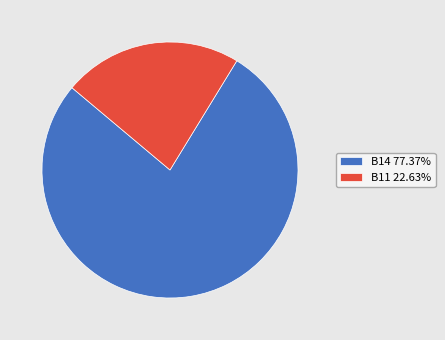

Which category has the biggest portion of the pie?

B14